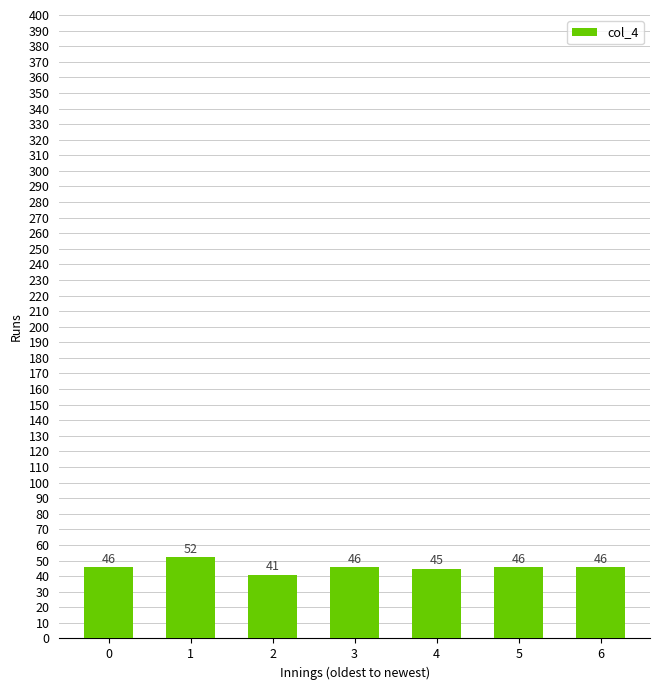

Reading left to right, extract all data points from this chart.

45.8	52.2	41.0	45.8	44.6	45.8	45.8